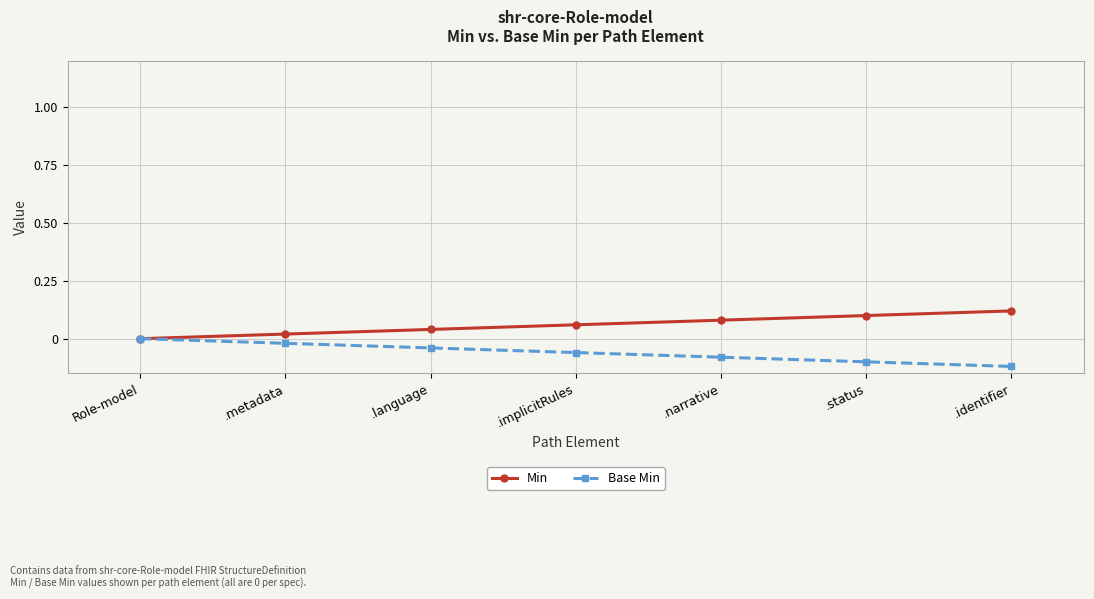

What is the average value of the Min series?

0.1